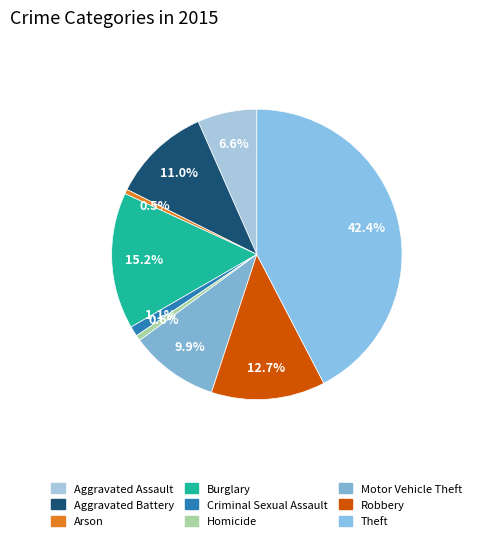

Between Theft and Criminal Sexual Assault, which is larger?

Theft